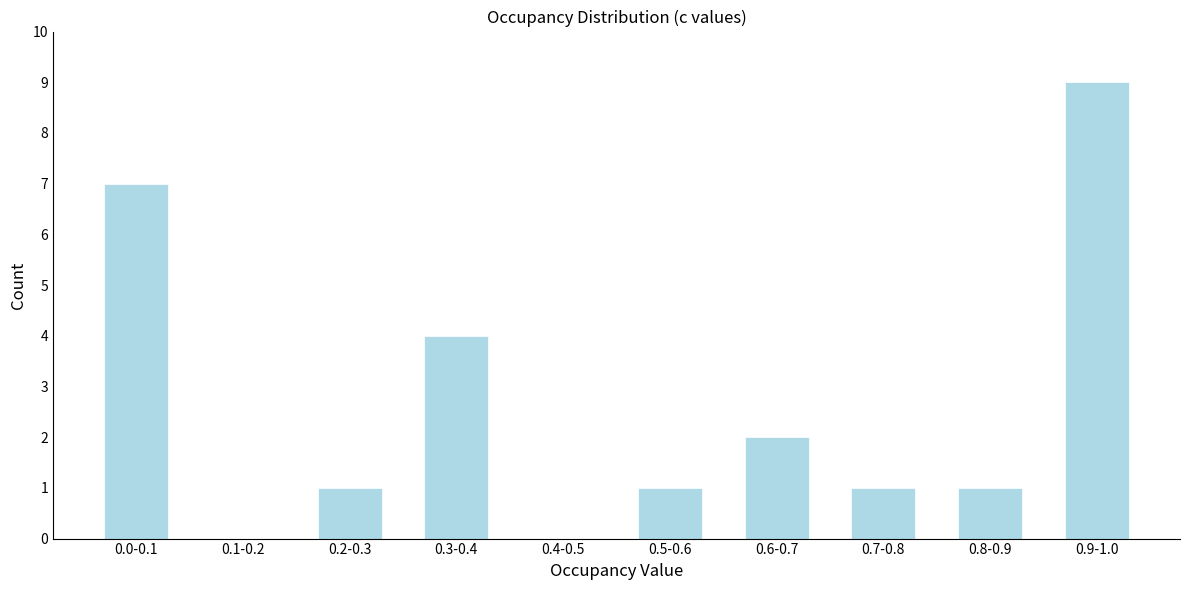

Reading right to left, list all the values displayed in this chart.

0.9-1.0=9	0.8-0.9=1	0.7-0.8=1	0.6-0.7=2	0.5-0.6=1	0.4-0.5=0	0.3-0.4=4	0.2-0.3=1	0.1-0.2=0	0.0-0.1=7